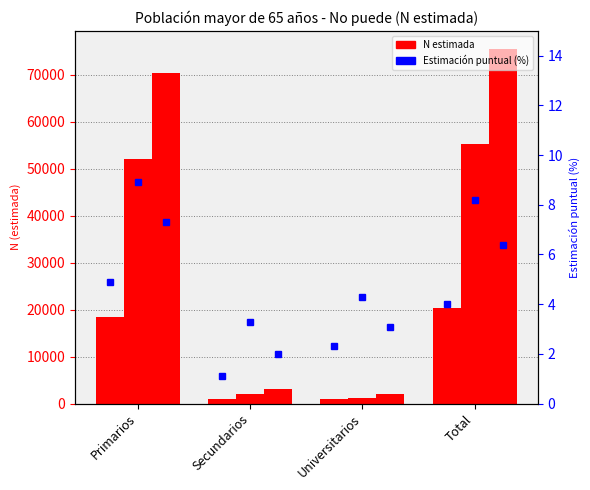

What is the sum of all Total - No puede values?

151082.0